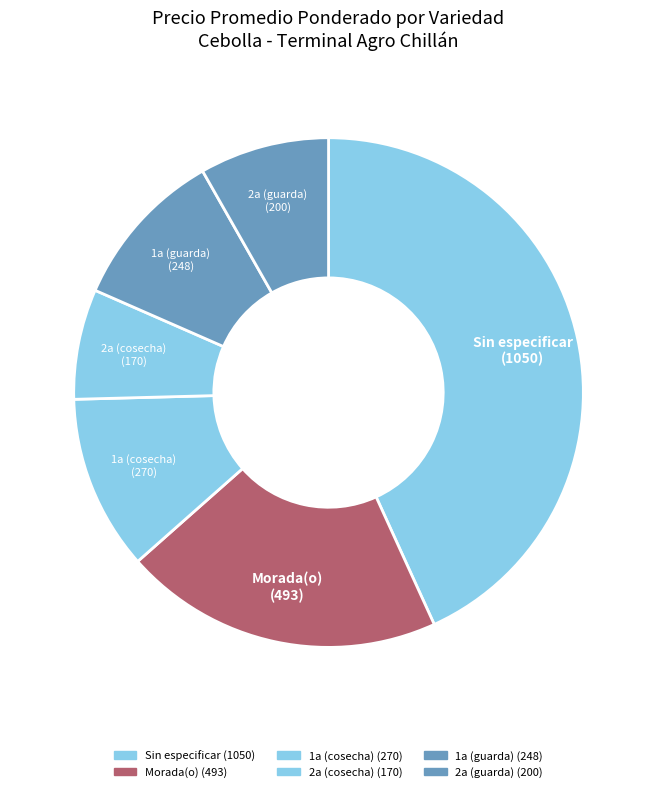

Which slice is the largest?

Sin especificar